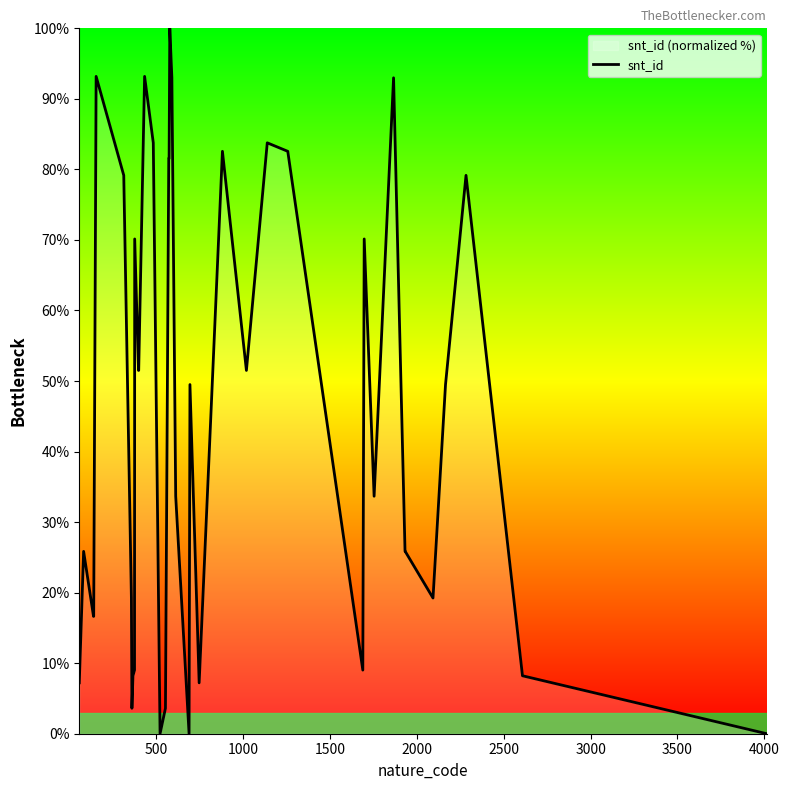

What is the greatest value displayed?

100.0